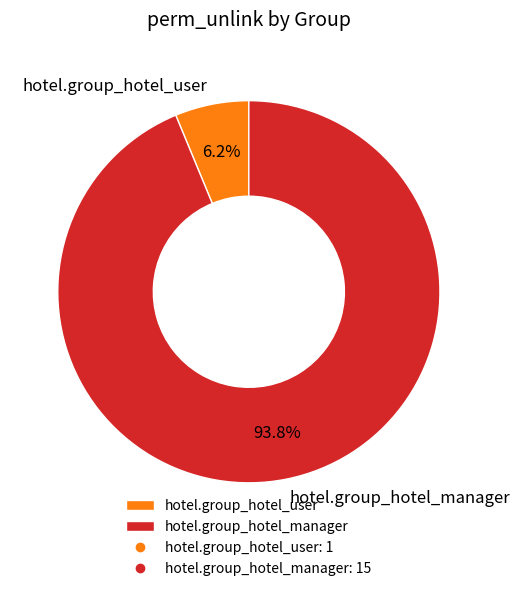

To the nearest percent, what is the average slice percentage?

50%